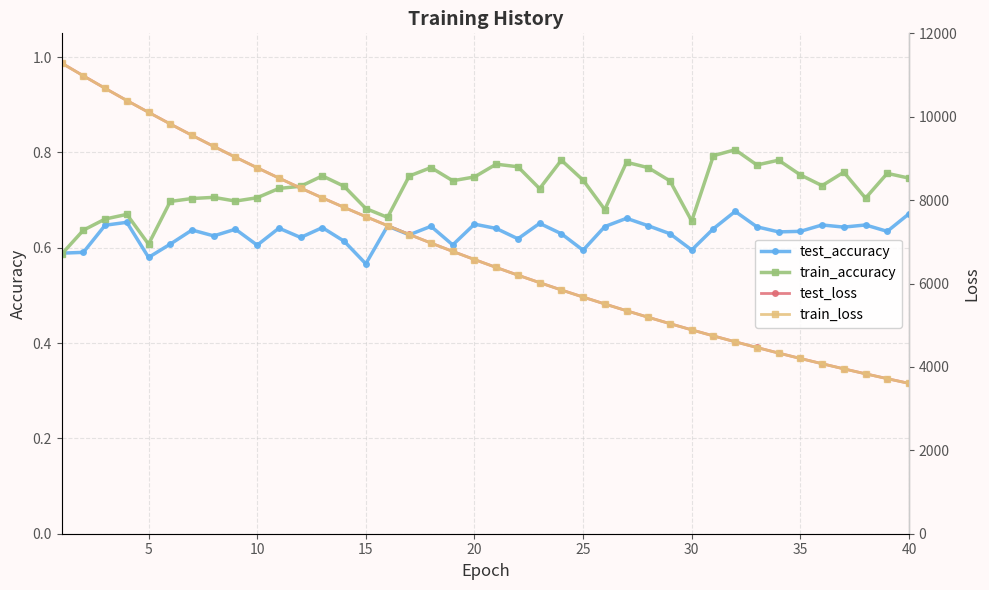

How many test_accuracy values are between 0 and 1?

40